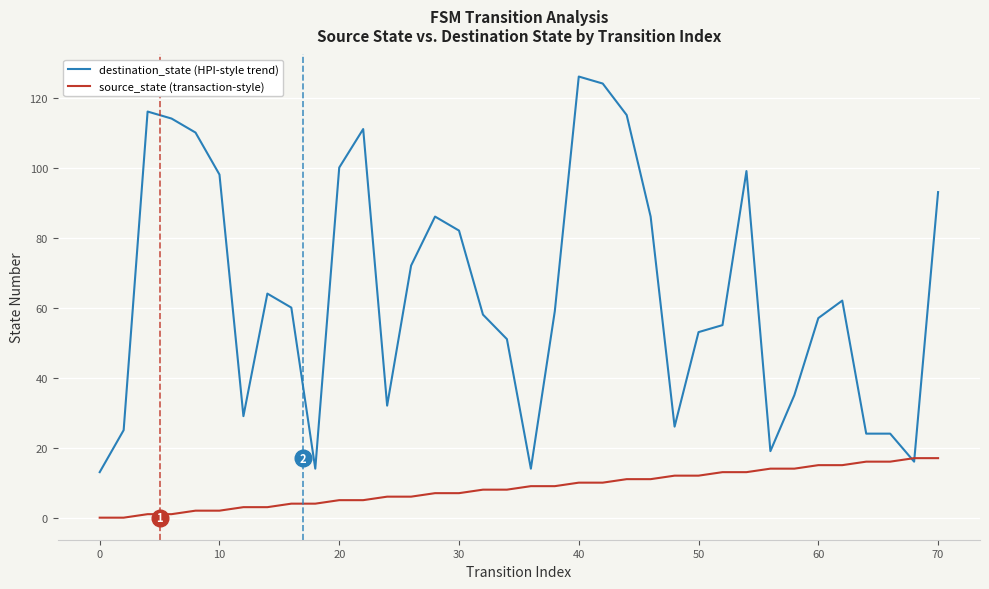

Which series has the largest total across all categories?

destination_state (HPI-style trend)